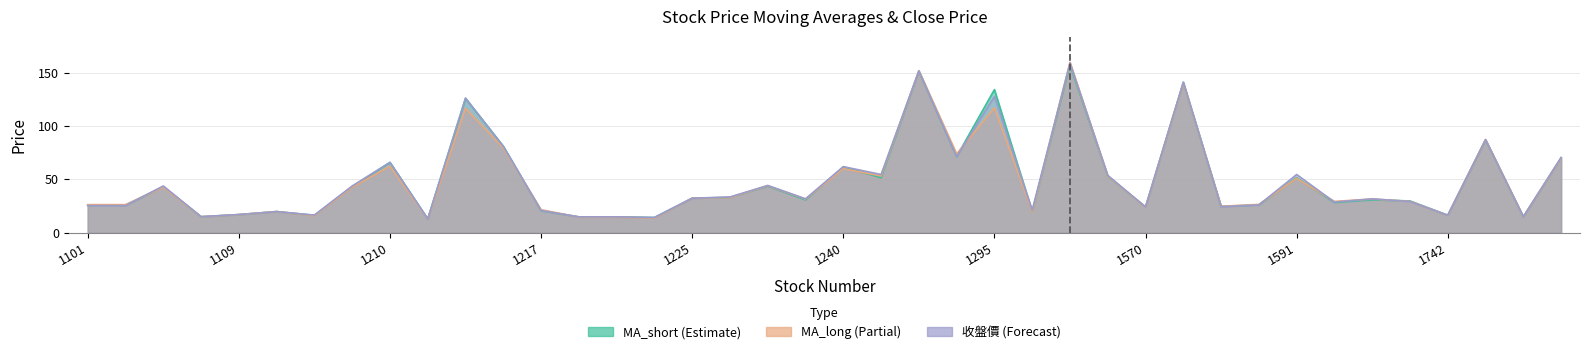

Count the number of categories in the chart.

40